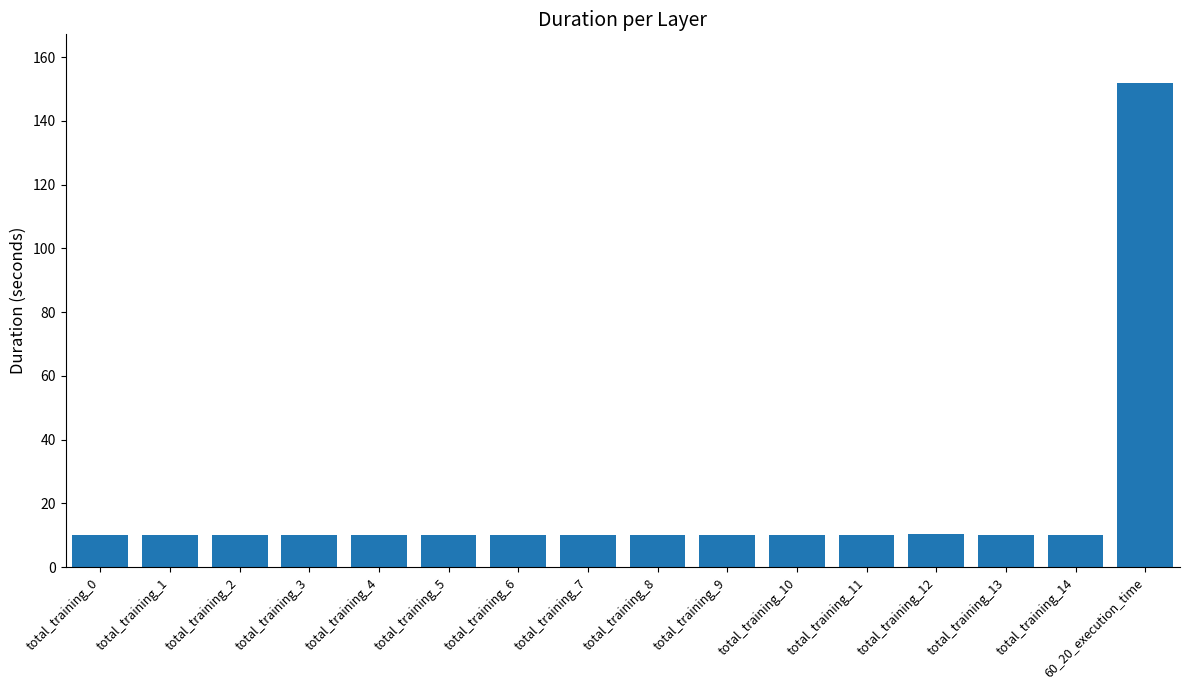

What is the sum of all values?

303.9